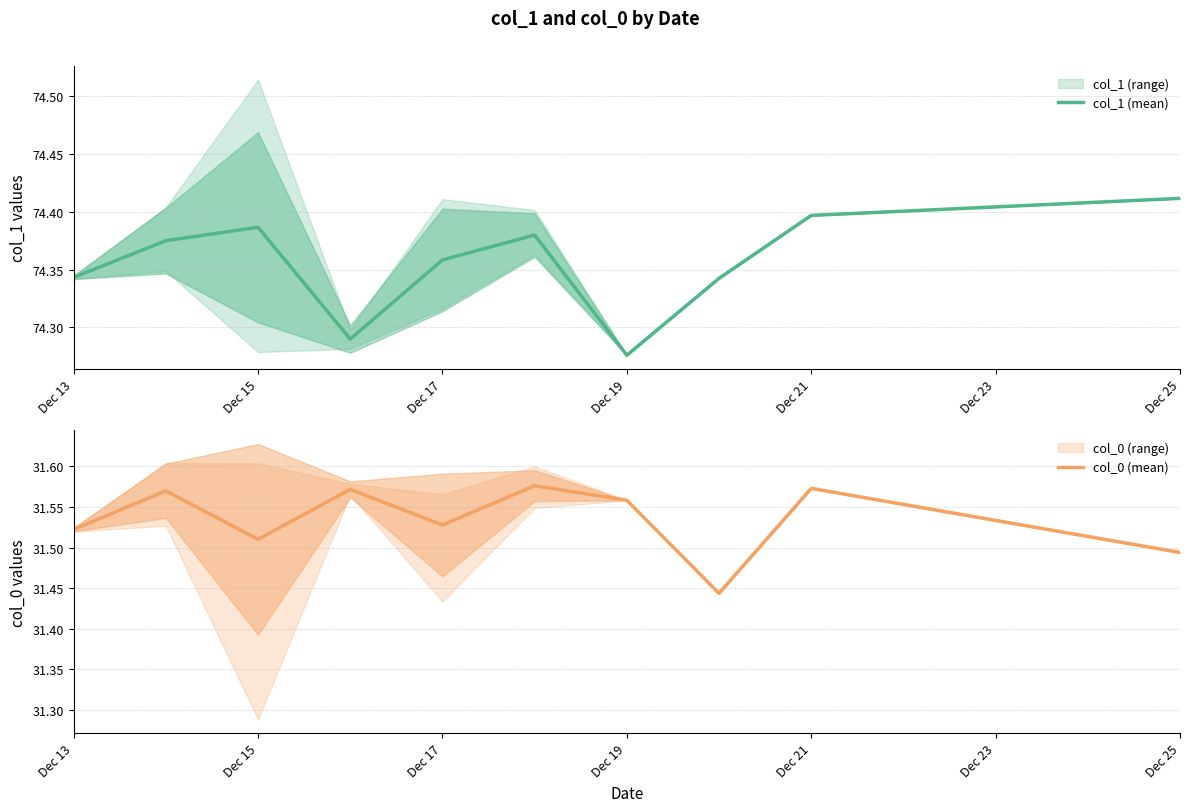

Which category has the highest value in the col_1 (mean) series?

Dec 25